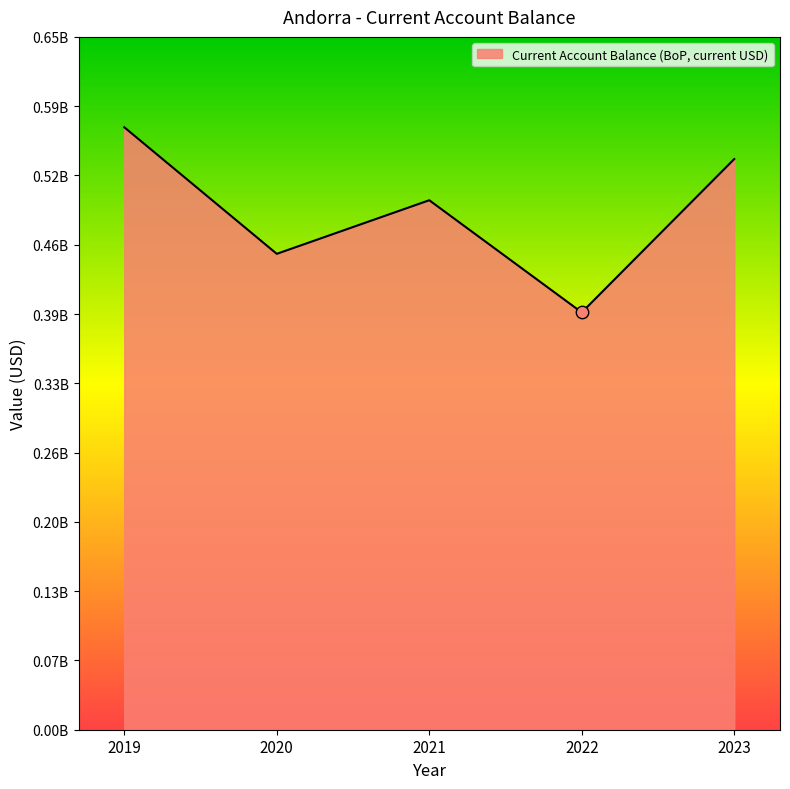

What is the change in value from 2020 to 2022?

-55249524.5